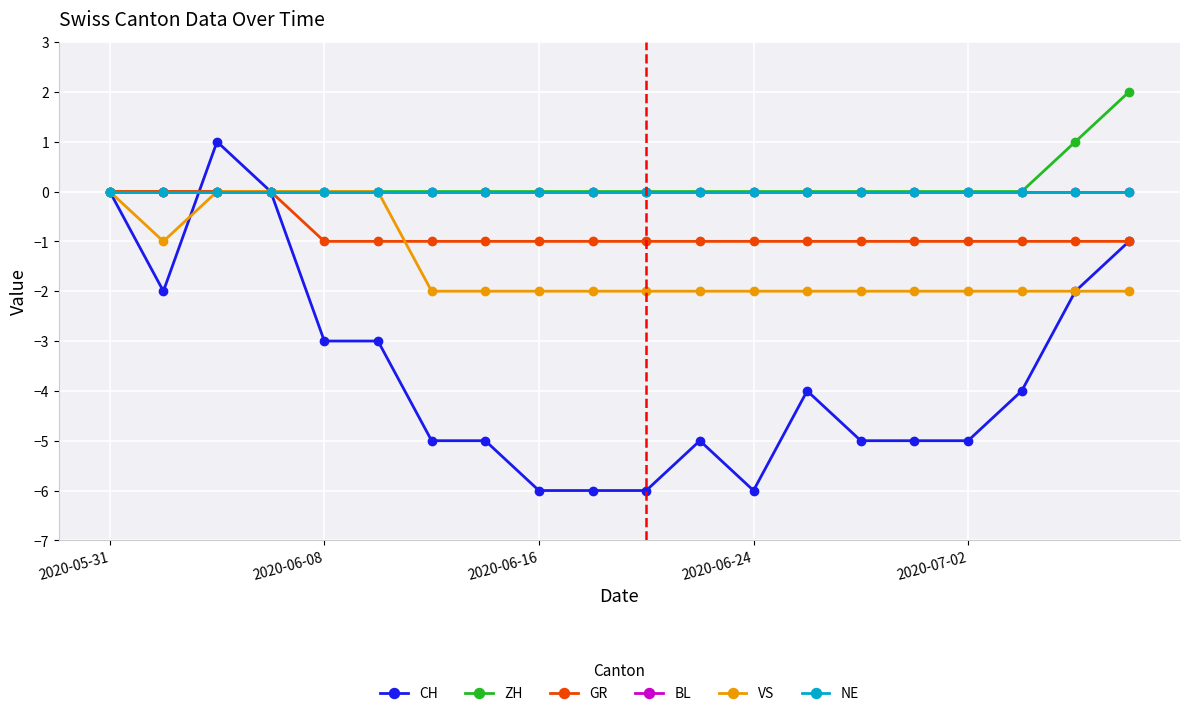

Is this an area chart (filled region under the line)?

No